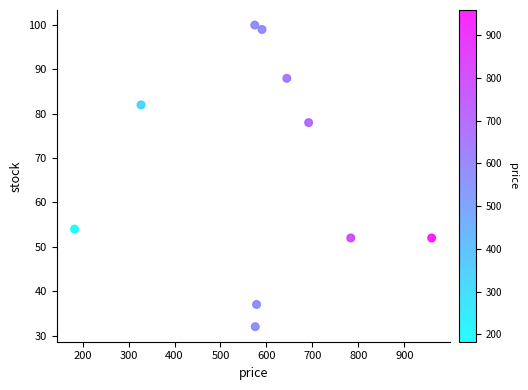

What is the average Y value?

67